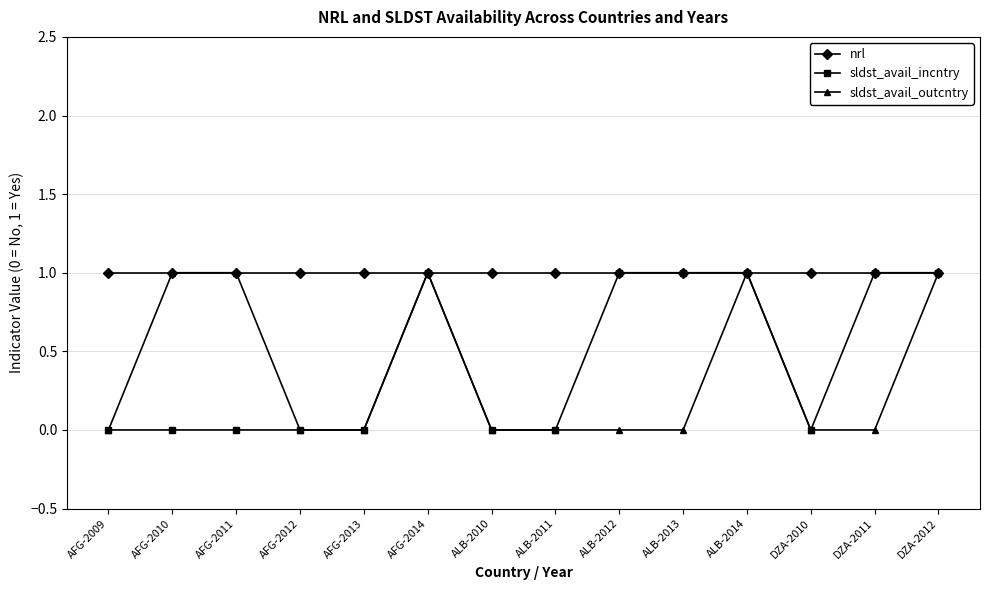

Is it true that nrl equals 1 at DZA-2010?

True